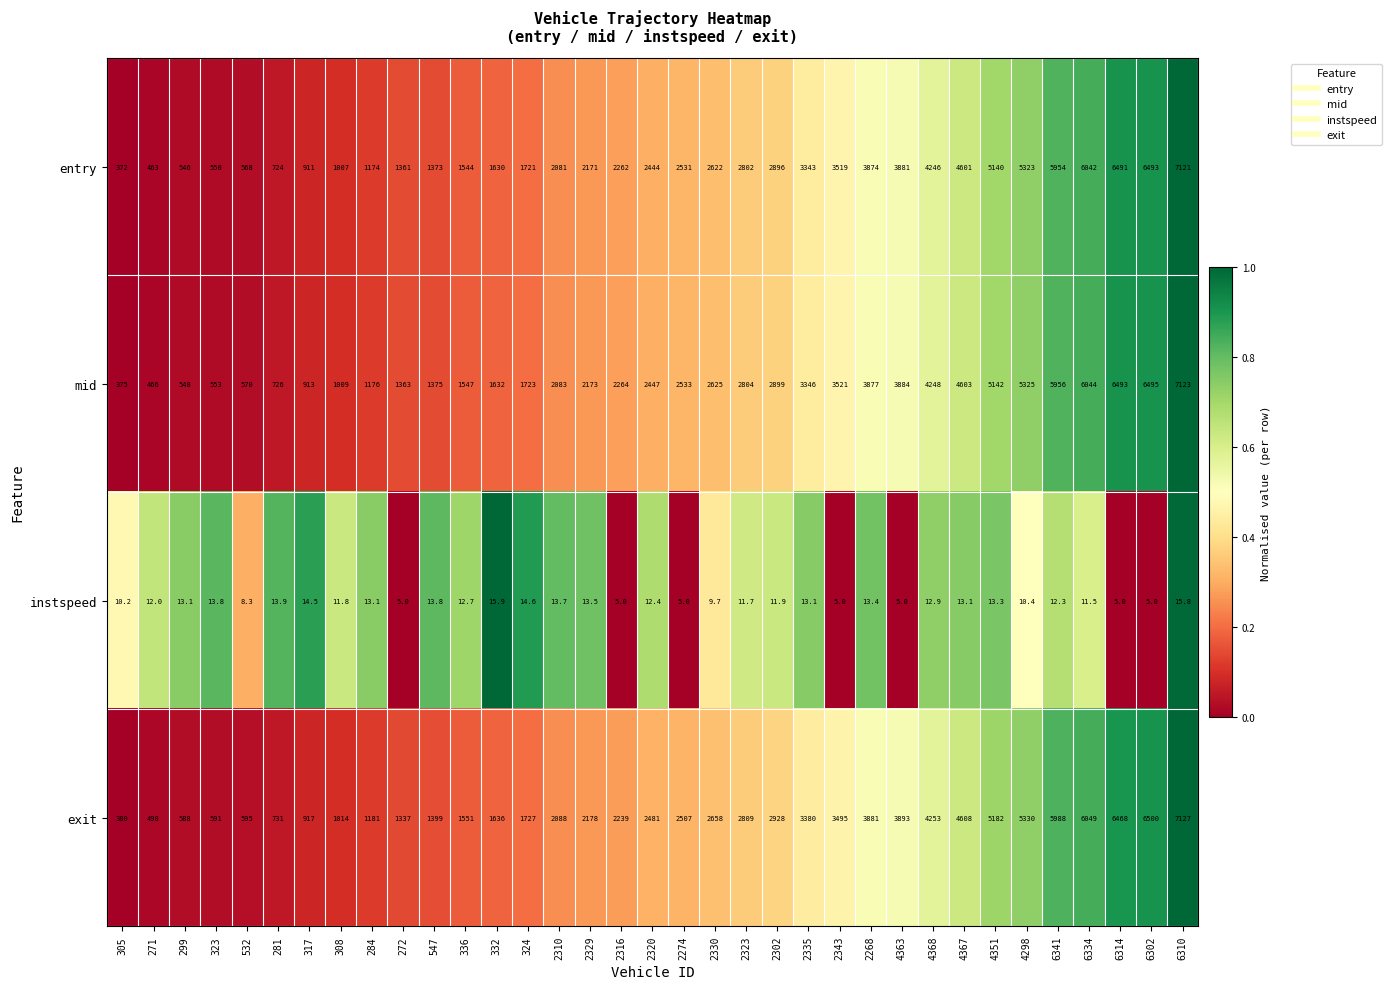

What is the sum of the mid values at 6334 and 2323?

8848.0